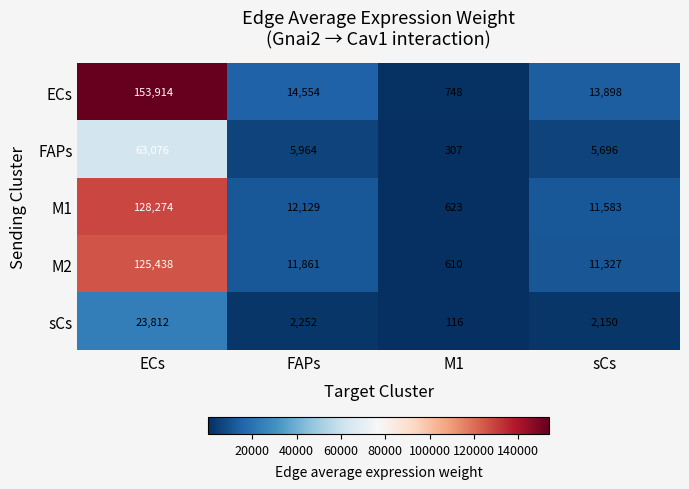

Which series has the largest range (max minus min)?

ECs